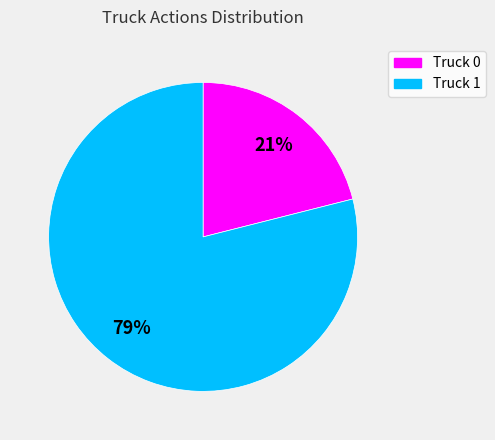

Which slice is the smallest?

Truck 0